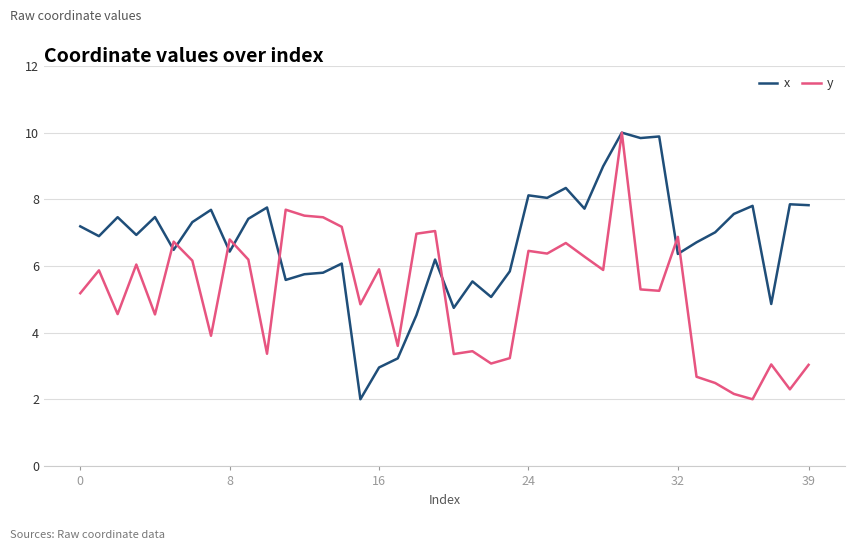

List the series in order of their overall mean, lowest first.

y, x